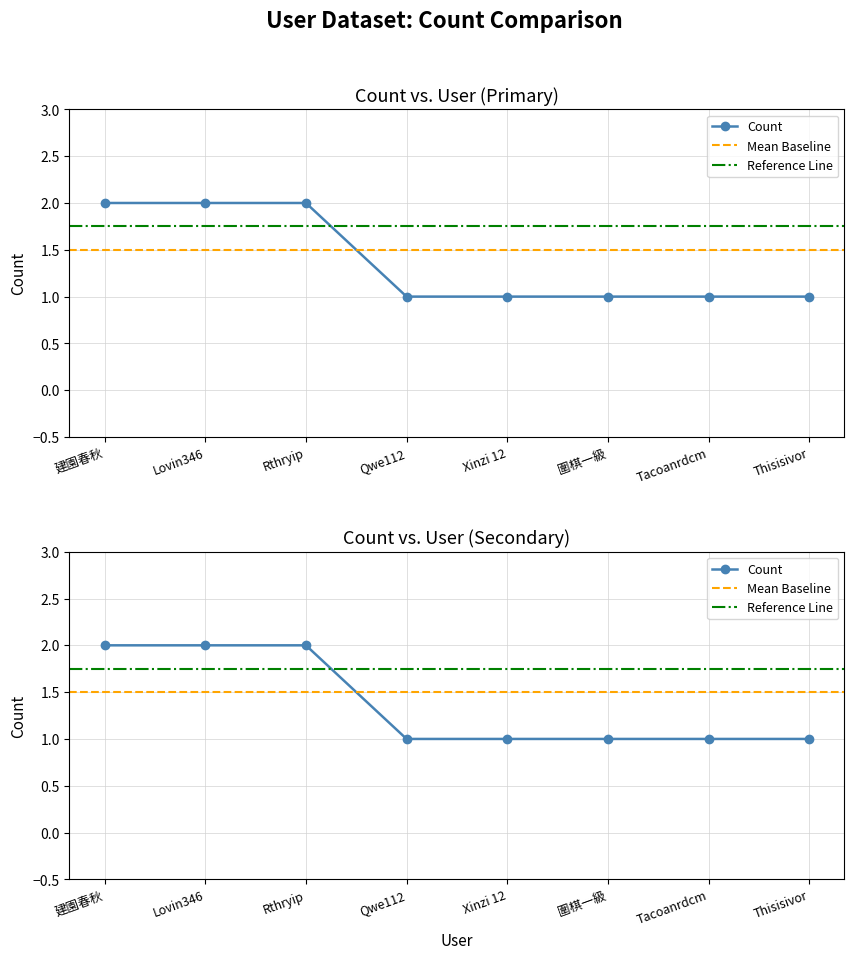

The value at Thisisivor is 2. True or false?

False